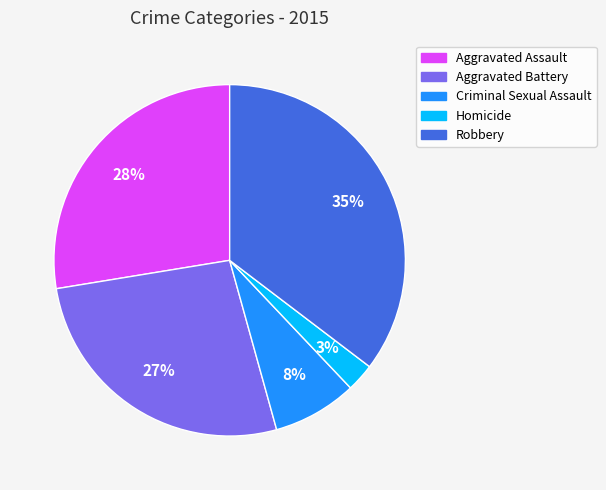

True or false: Robbery accounts for 35% of the total.

True